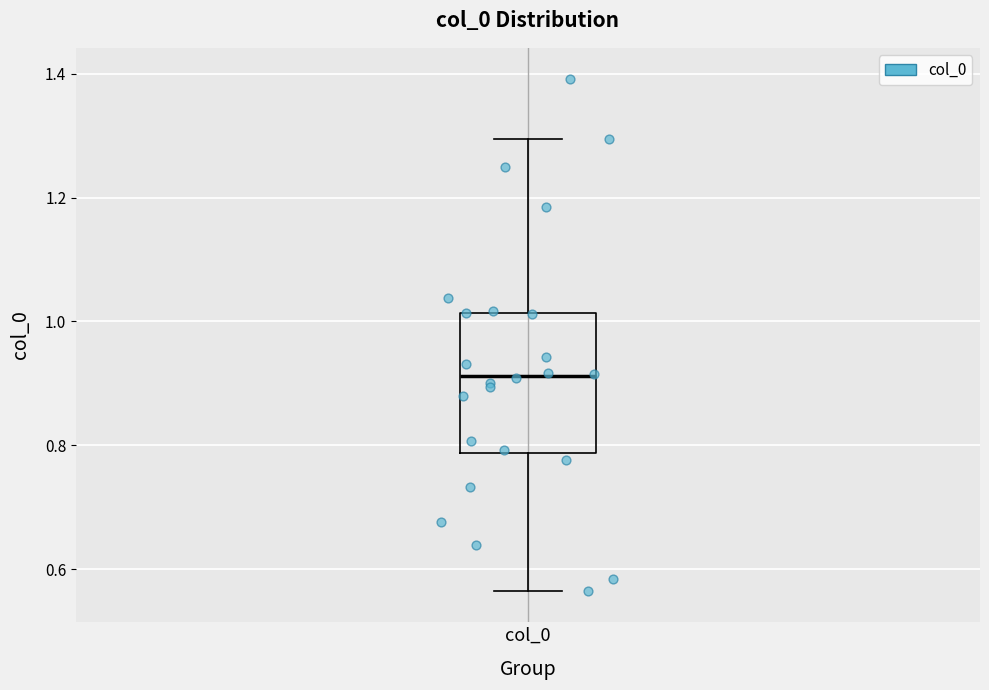

Transcribe this box plot: give where the median line is, the range the box spans, and where the two whiskers end, as read against the y-axis. The values are not printed on the chart, so give them approximately, as read against the axis.

median 0.92, box 0.78 to 1.02, whiskers 0.56 to 1.30